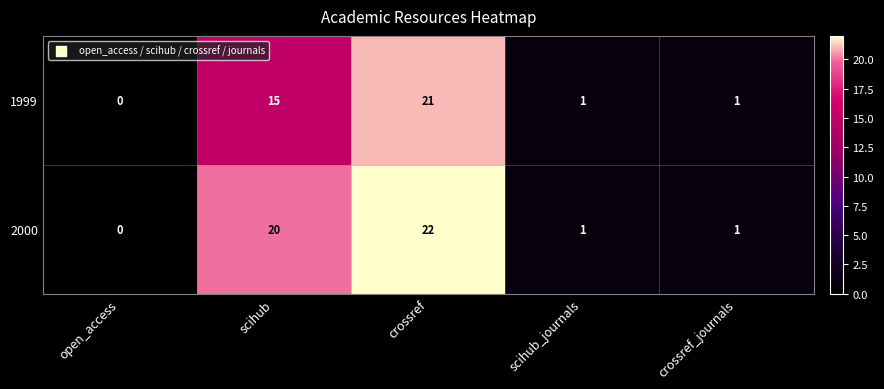

Which category has the lowest value across all series?

open_access